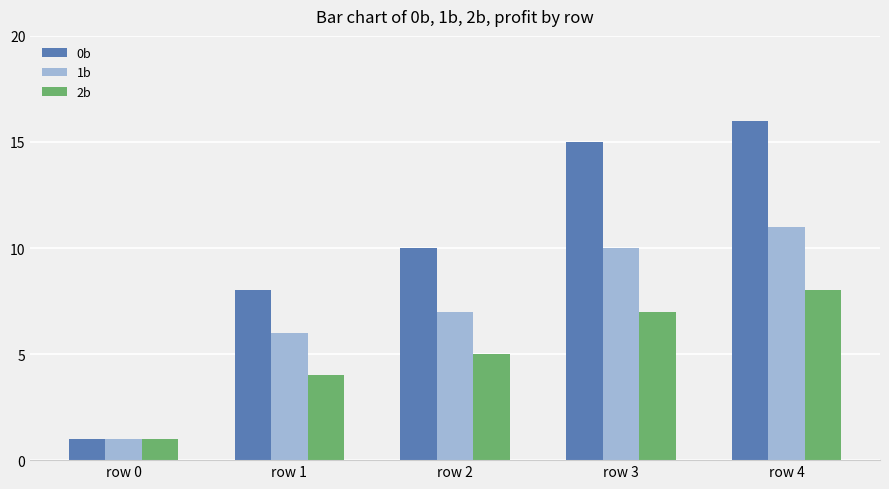

What is the value of the 2b bar at the 2nd from the left?

4